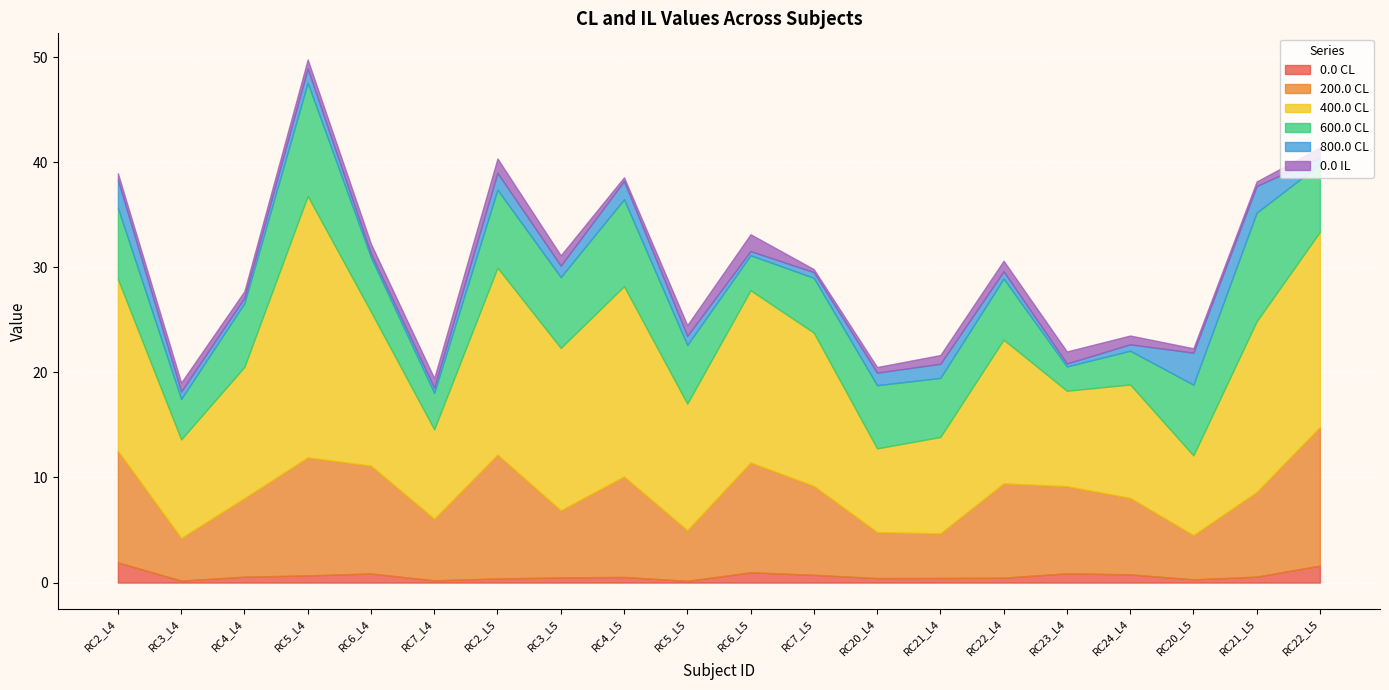

What is the approximate value of 200.0 CL at RC7_L4?

5.9